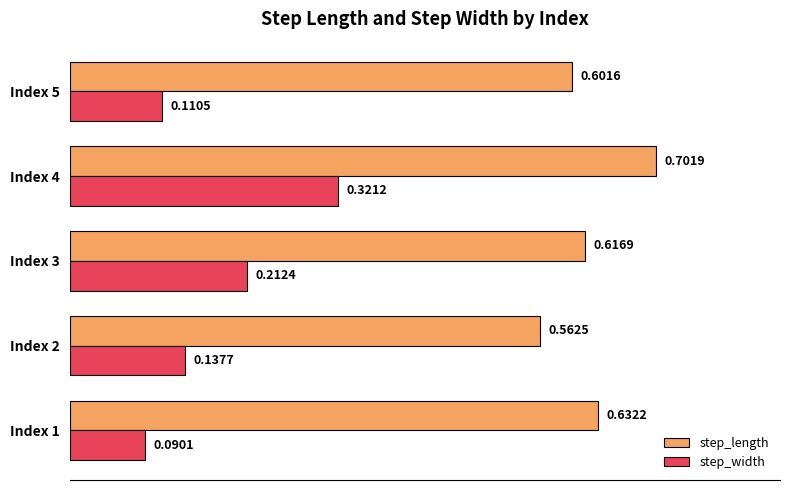

At which category is the sum across all series the highest?

Index 4